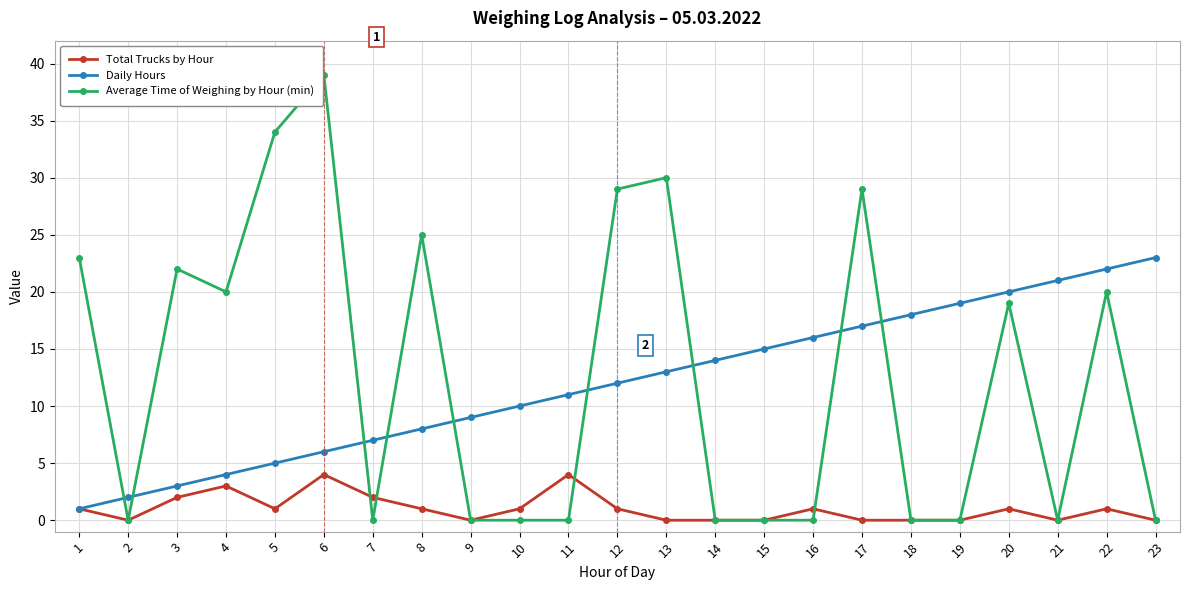

What is the difference between the second highest and minimum values in the Average Time of Weighing by Hour (min) series?

34